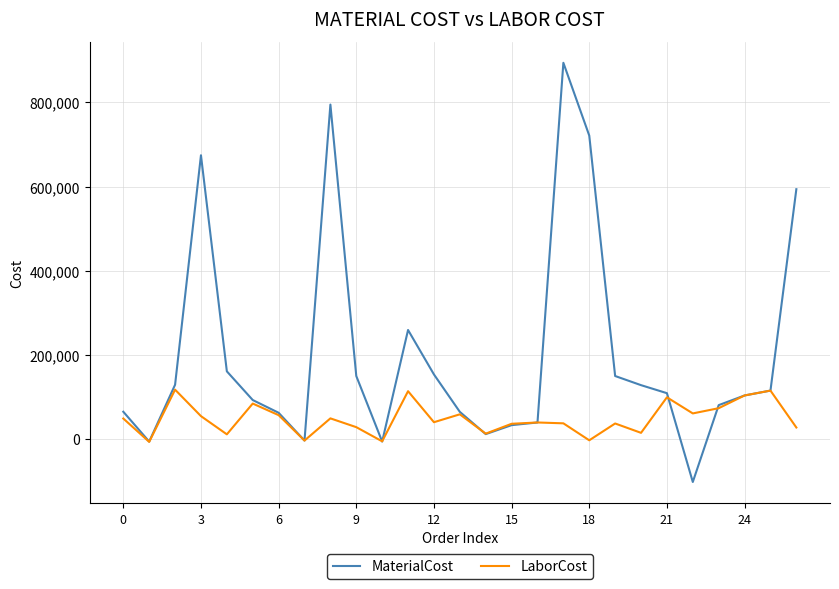

What is the minimum value for MaterialCost?

-102678.9